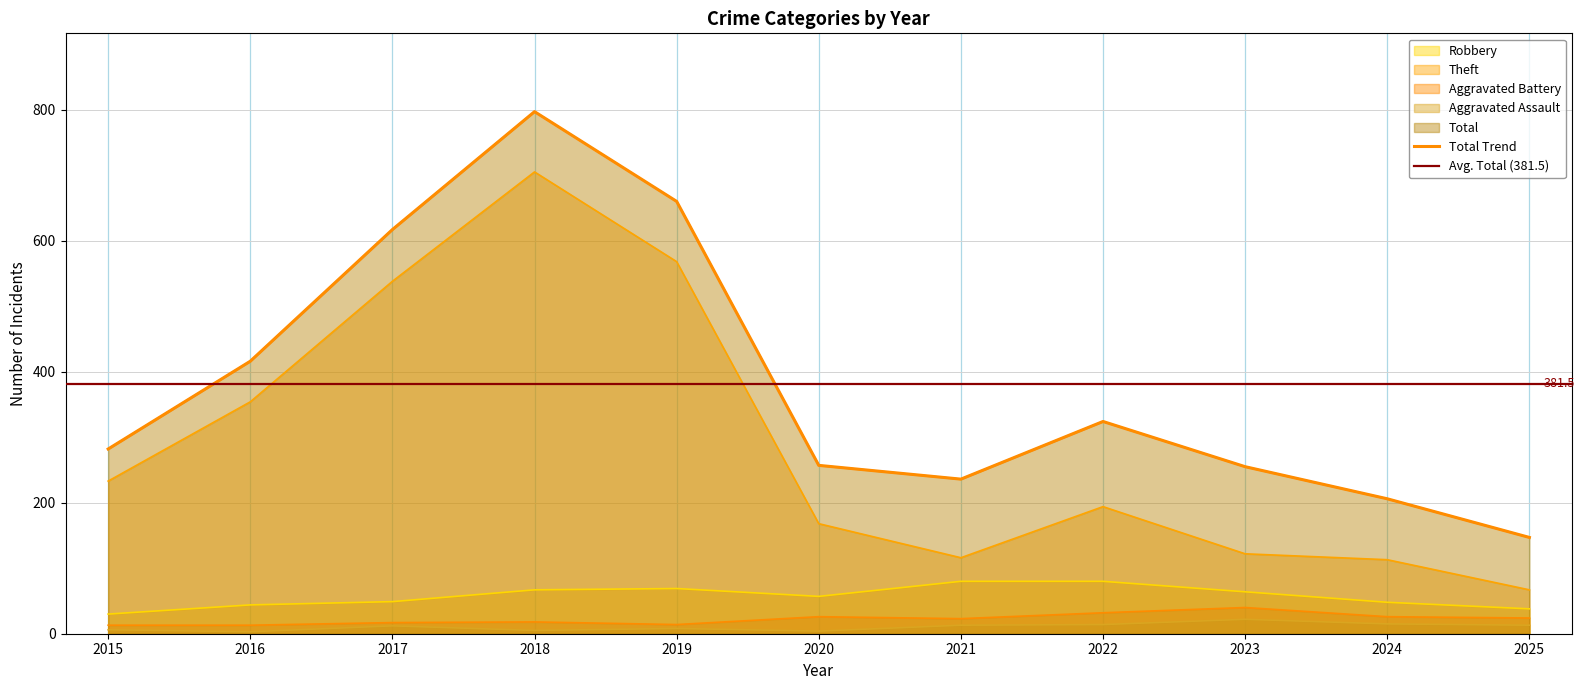

Between 2022 and 2025, which is larger?

2022